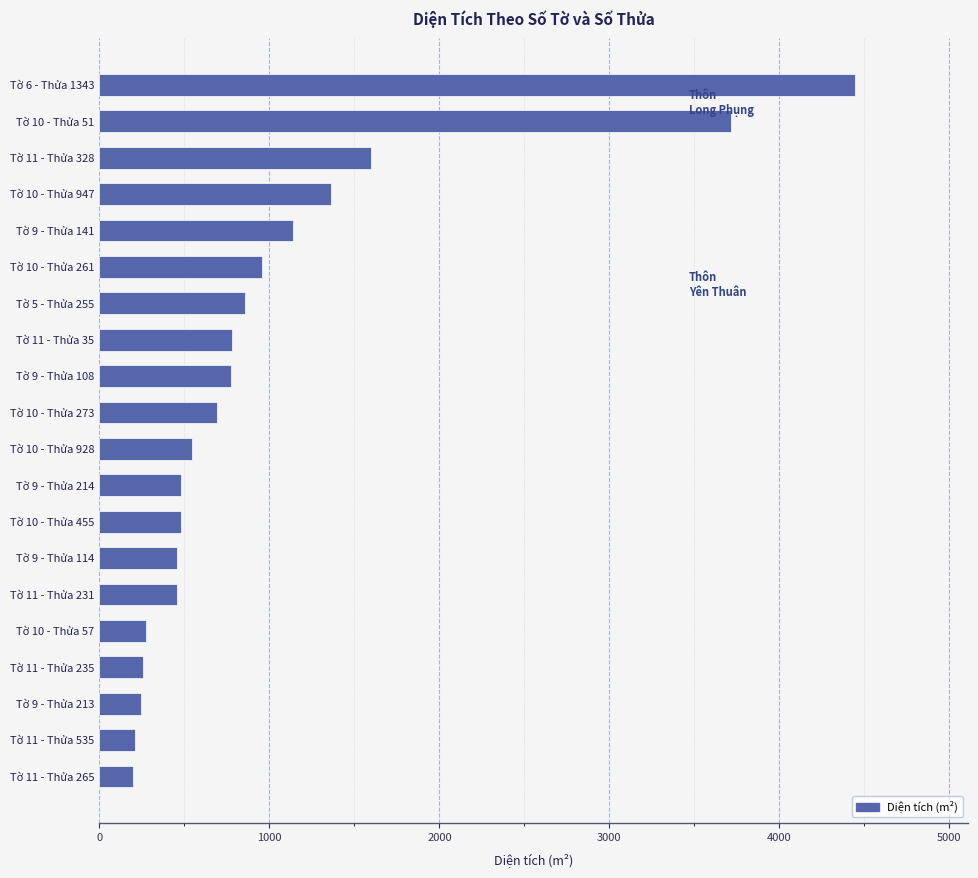

At which label is the value closest to 2319?

Tờ 11 - Thửa 328